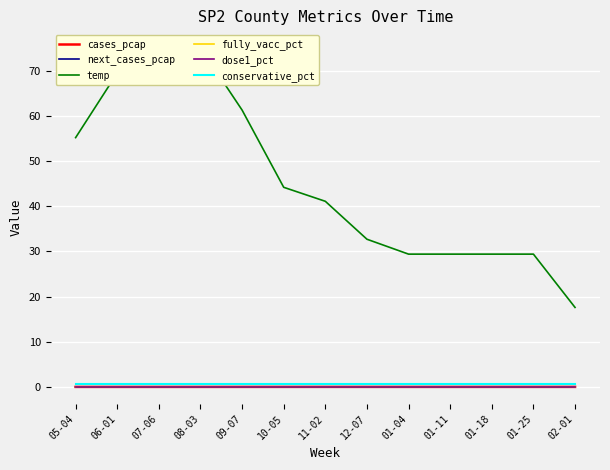

Reading left to right, what are all the values shown in this chart?

cases_pcap: 0.0	0.0	0.0	0.0	0.0	0.0	0.0	0.0	0.0	0.0	0.0	0.0	0.0
next_cases_pcap: 0.0	0.0	-0.0	0.0	0.0	0.0	0.0	0.0	0.0	0.0	0.0	0.0	0.0
temp: 55.2	69.5	75.2	75.1	61.3	44.2	41.1	32.7	29.4	29.4	29.4	29.4	17.6
fully_vacc_pct: 0.0	0.0	0.0	0.0	0.0	0.0	0.0	0.0	0.0	0.0	0.0	0.0	0.0
dose1_pct: 0.0	0.0	0.0	0.0	0.0	0.0	0.0	0.0	0.0	0.0	0.0	0.0	0.0
conservative_pct: 0.7	0.7	0.7	0.7	0.7	0.7	0.7	0.7	0.7	0.7	0.7	0.7	0.7